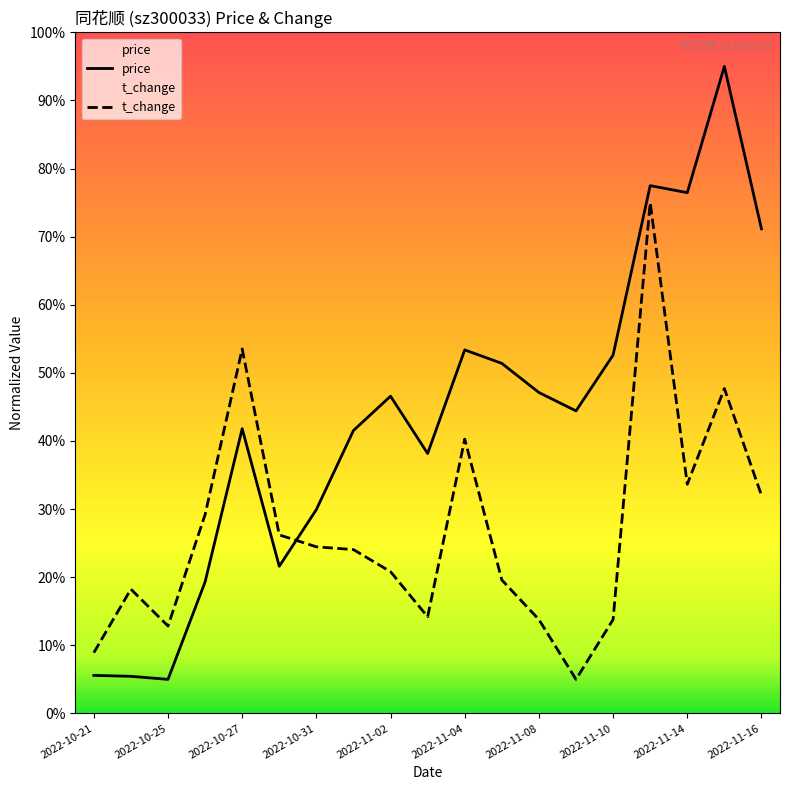

True or false: t_change and price intersect in this chart.

True